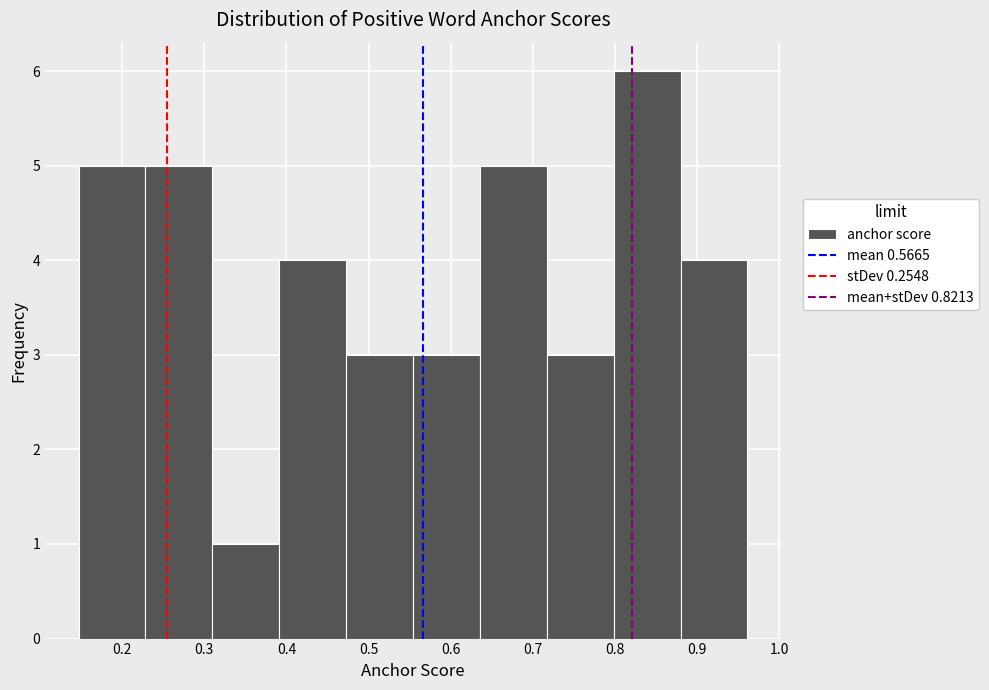

Reading left to right, list every bar in this chart as the range it spans on the x-axis followed by its height. Neither the bar edges nor the heights are printed on the chart, so give them approximately, as read against the axes.

0.15 to 0.23: 5
0.23 to 0.31: 5
0.31 to 0.39: 1
0.39 to 0.47: 4
0.47 to 0.55: 3
0.55 to 0.64: 3
0.64 to 0.72: 5
0.72 to 0.80: 3
0.80 to 0.88: 6
0.88 to 0.96: 4